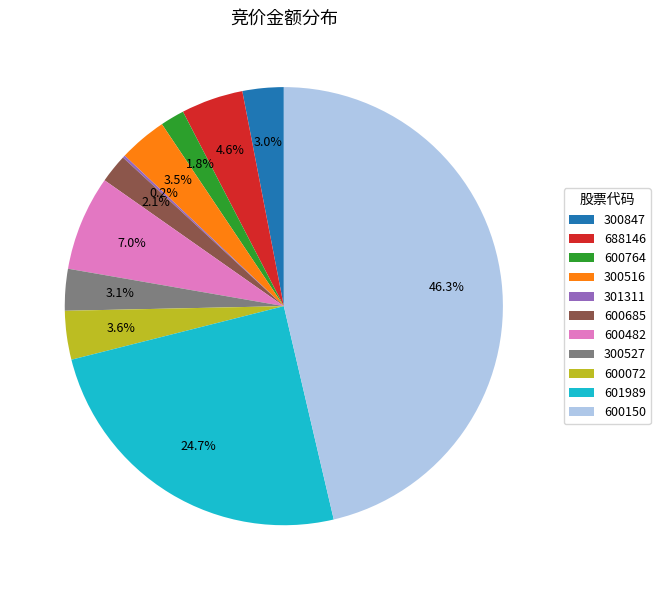

To the nearest percent, what is the difference between the largest and smallest slice percentages?

46%